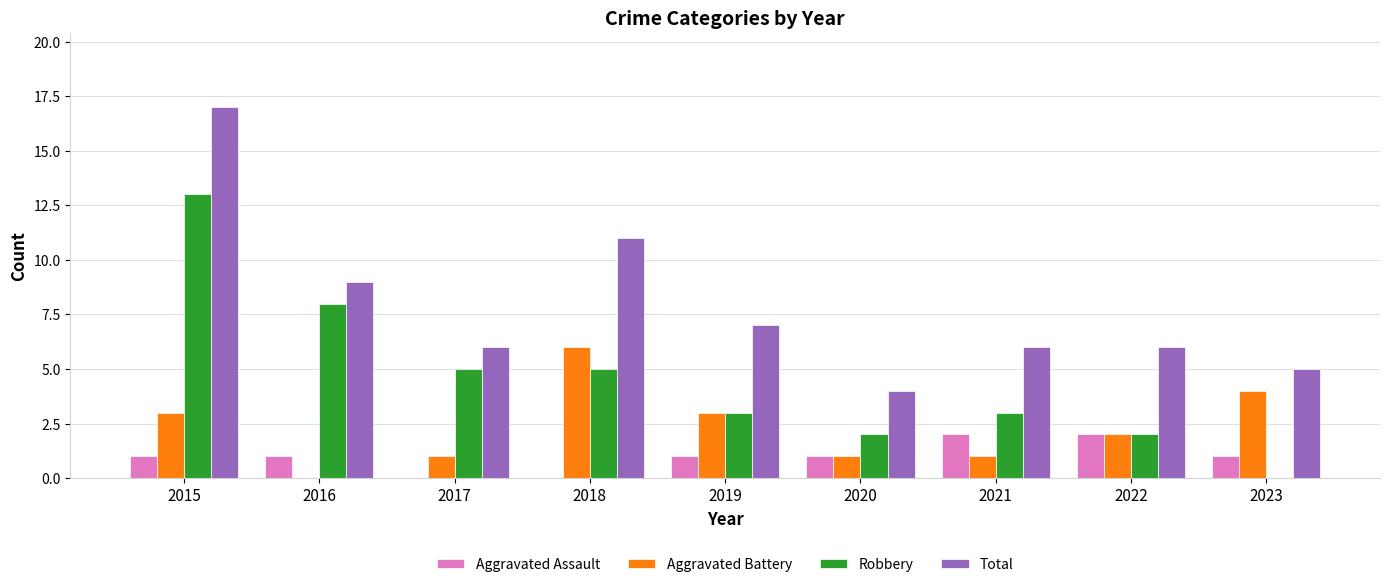

What is the sum of the Robbery values at 2017 and 2018?

10